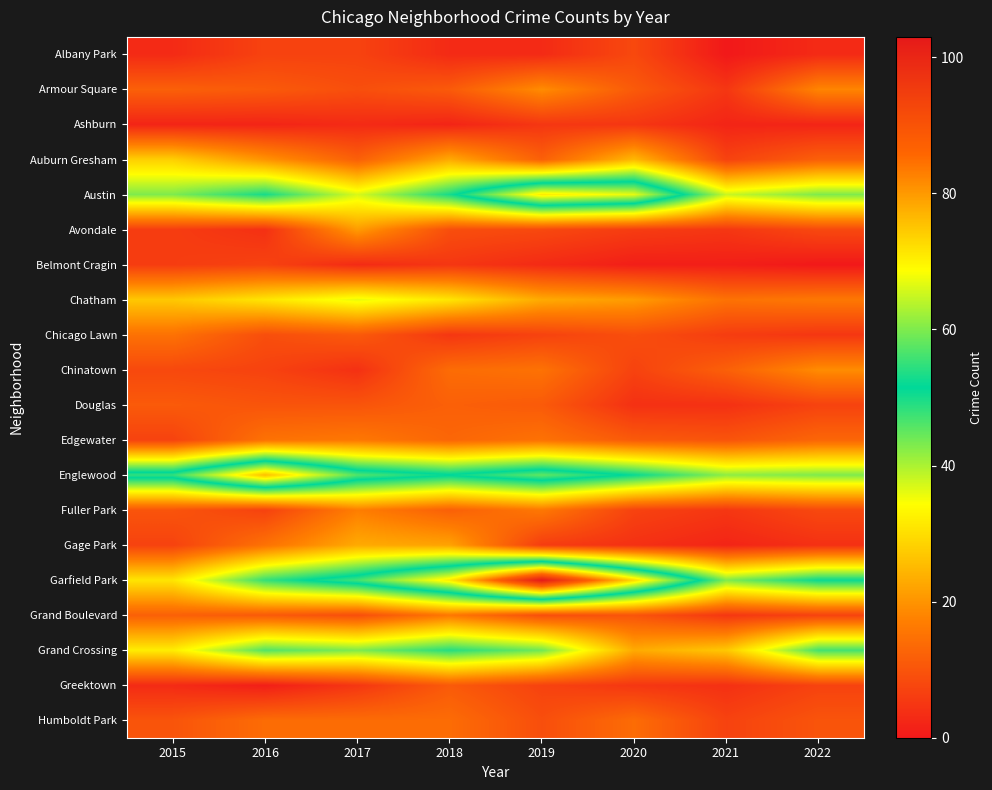

Which series has the widest spread of values?

Garfield Park